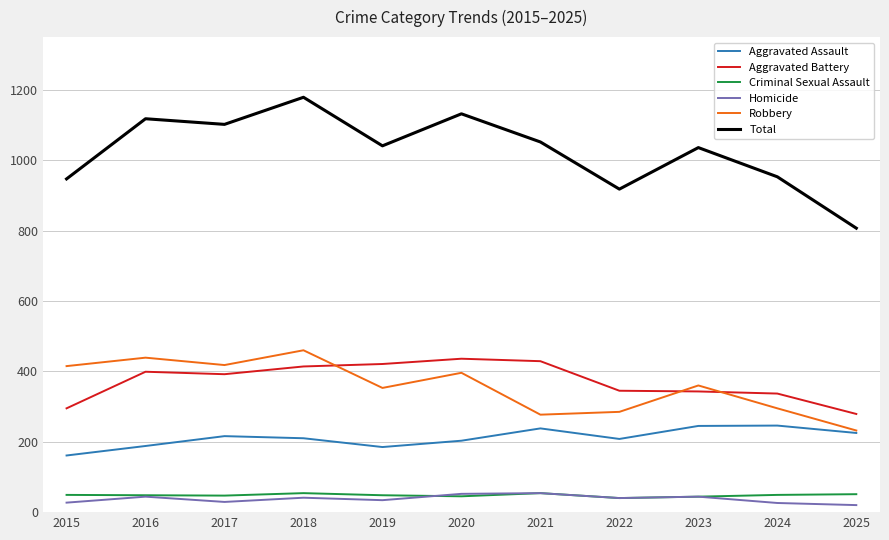

What is the greatest value displayed?

1179